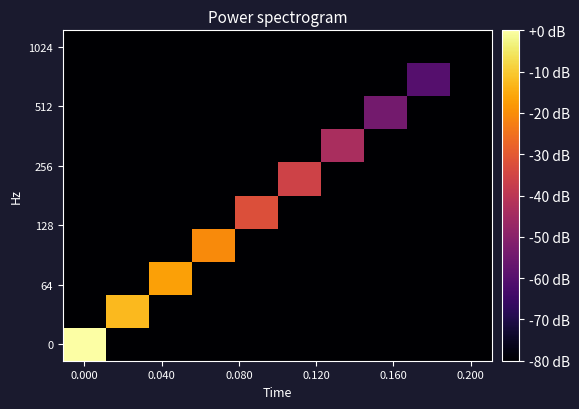

How many distinct data groups are displayed?

10